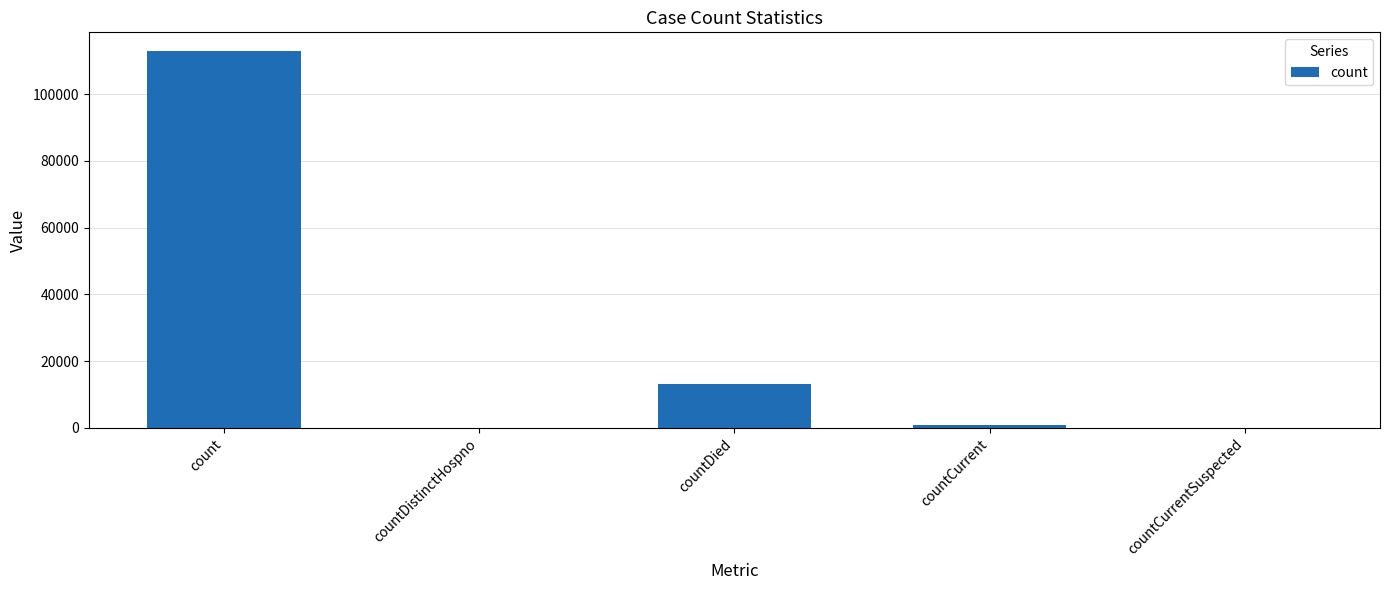

What is the sum of all values?

126969